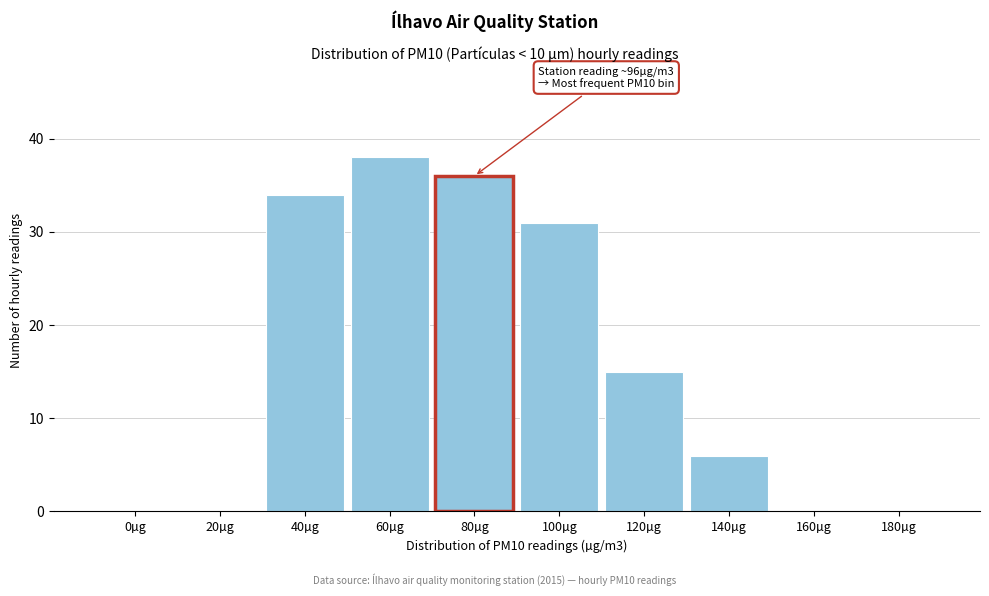

Reading left to right, transcribe all the data shown in this chart.

0µg=0	20µg=0	40µg=34	60µg=38	80µg=36	100µg=31	120µg=15	140µg=6	160µg=0	180µg=0